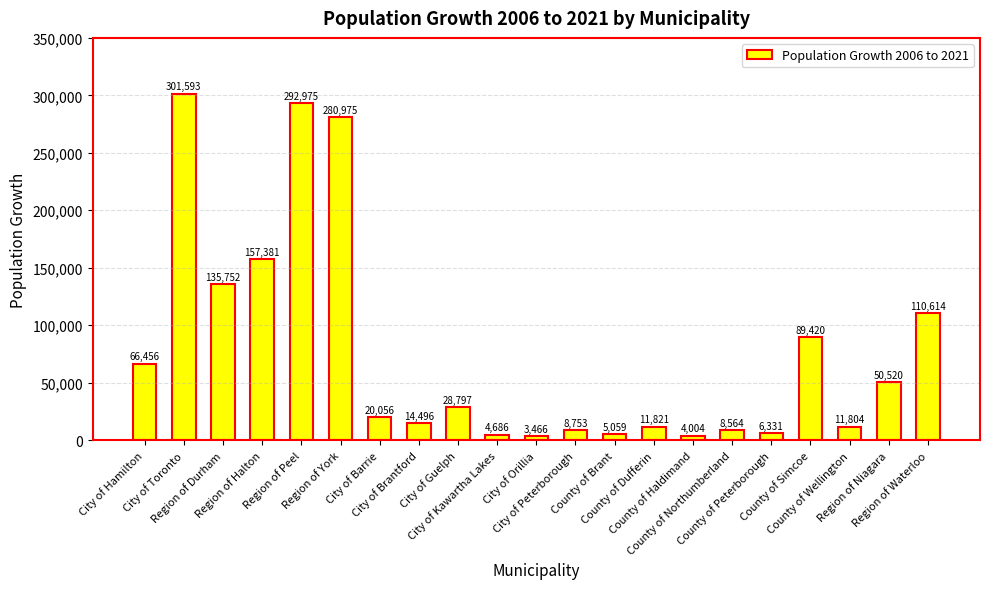

What is the greatest value displayed?

301593